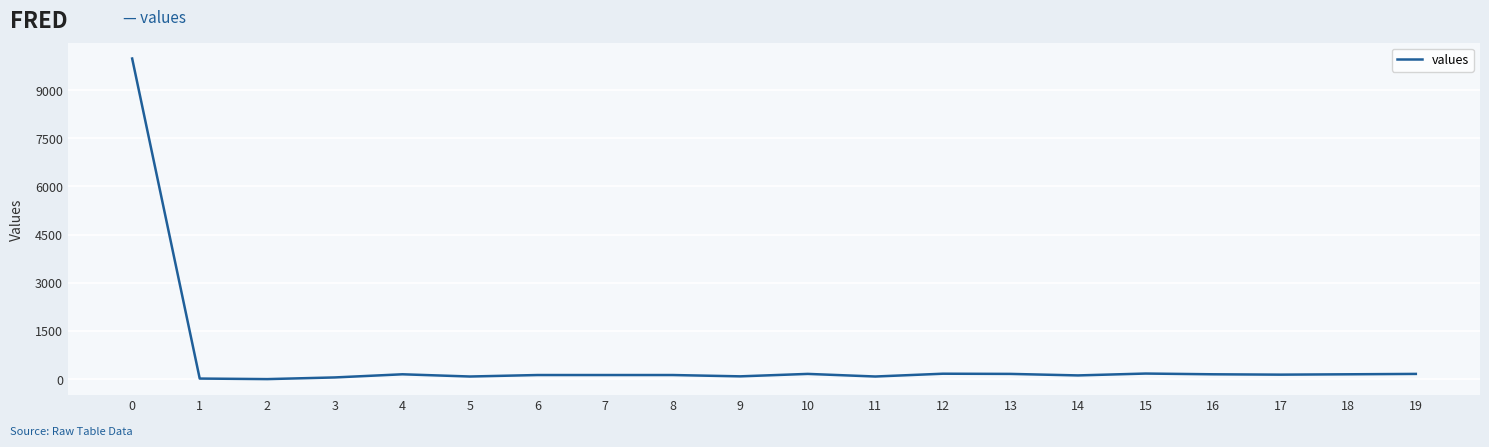

What is the greatest value displayed?

9982